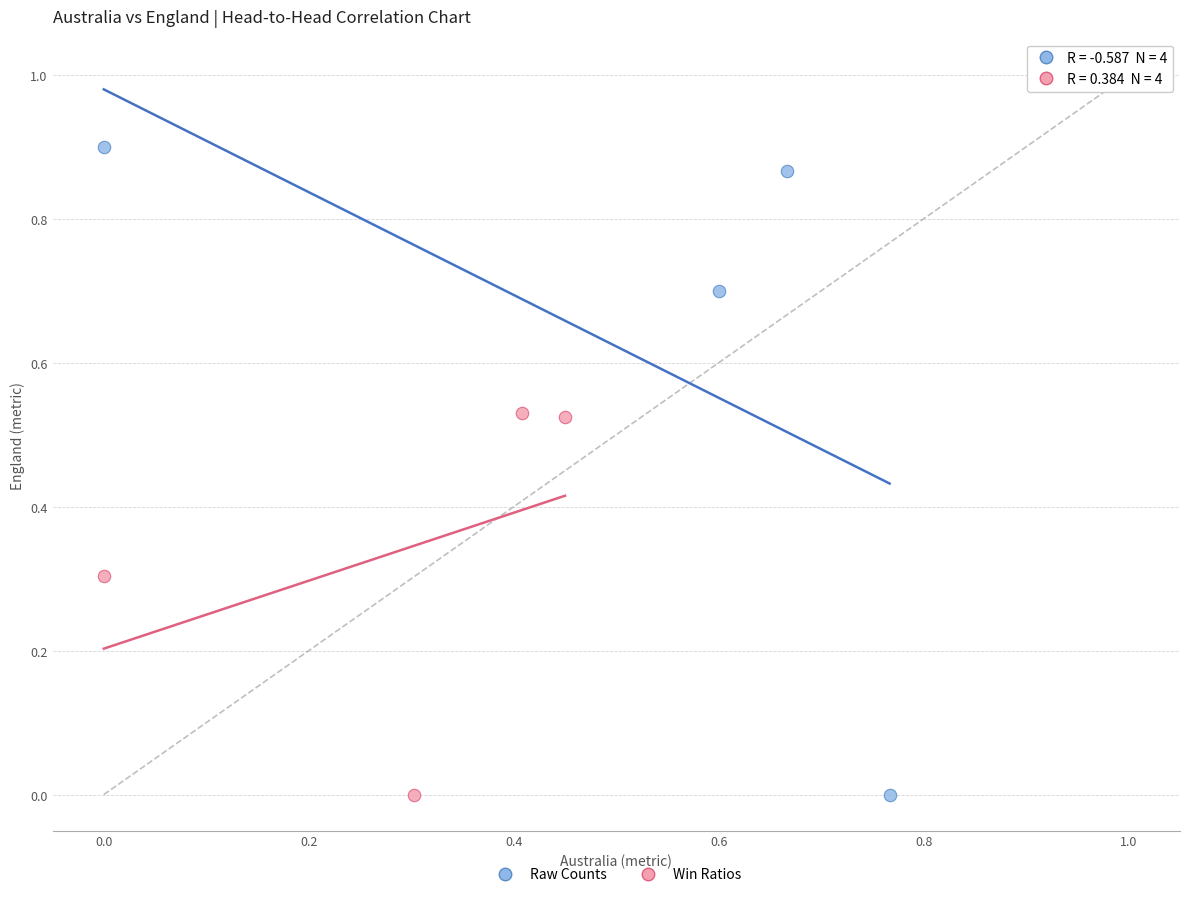

Which series has the largest Y range (max minus min)?

Raw Counts